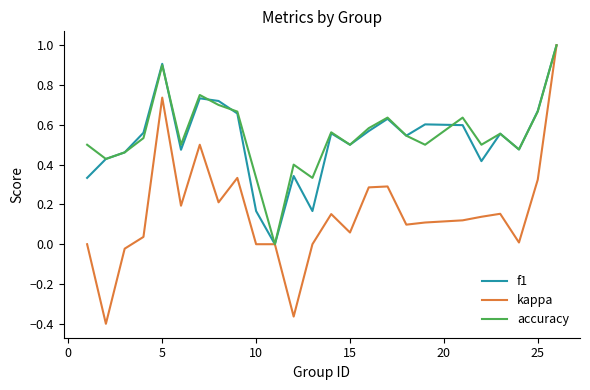

What is the highest value of the kappa series?

1.0